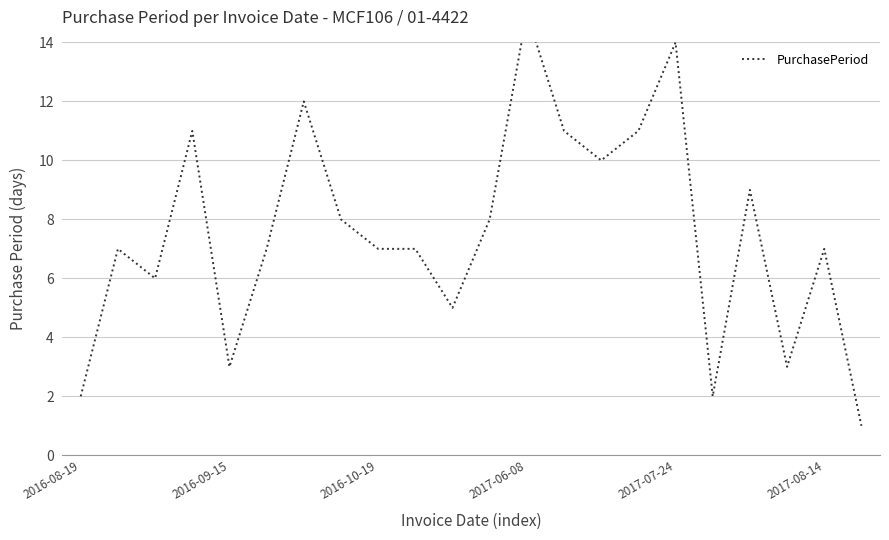

Between 2017-07-24 and 2016-08-19, which is larger?

2017-07-24